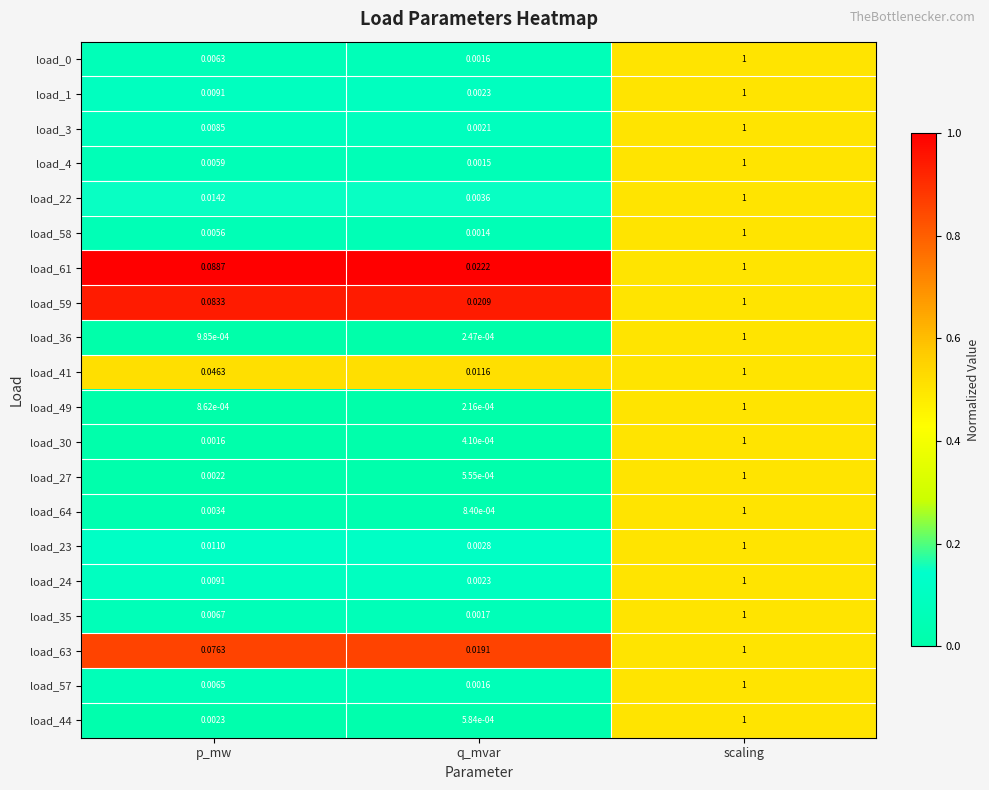

Which series changed the most between p_mw and q_mvar?

load_61